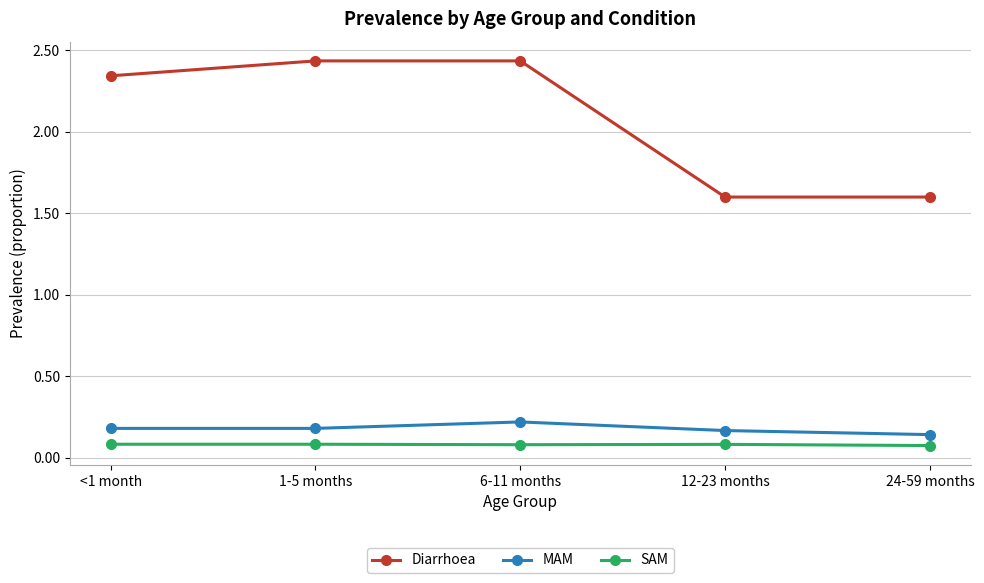

True or false: Diarrhoea and MAM cross at least once.

False